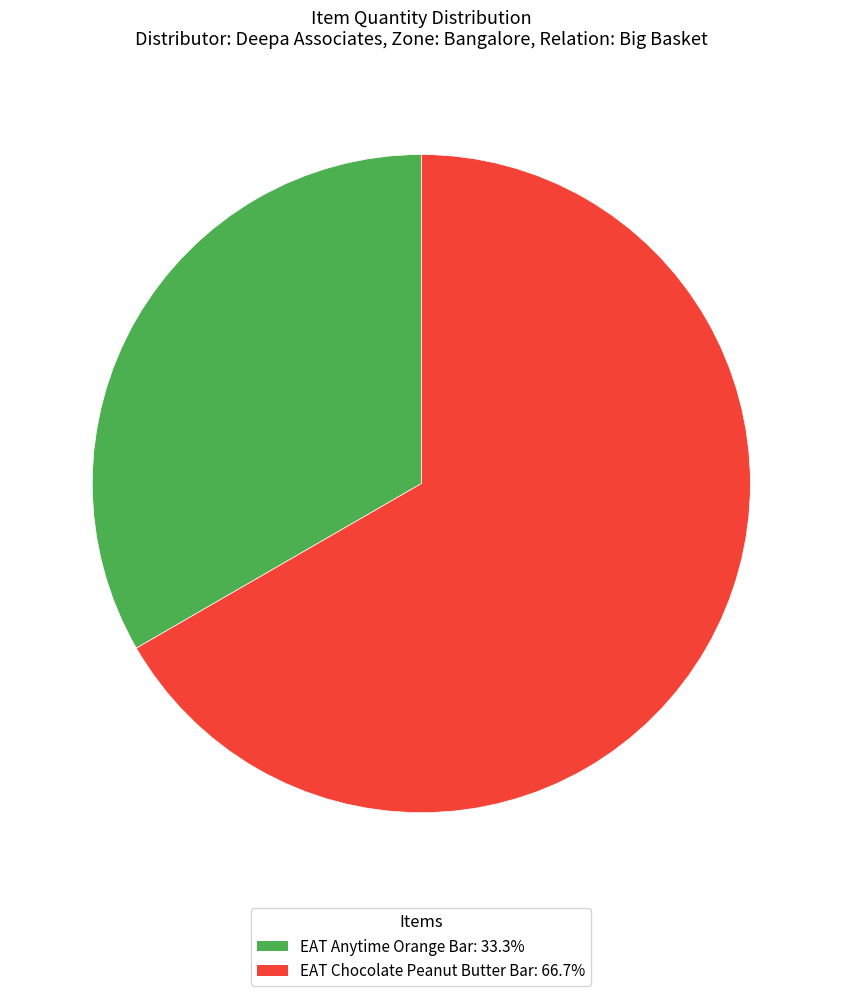

True or false: EAT Chocolate Peanut Butter Bar accounts for 81% of the total.

False